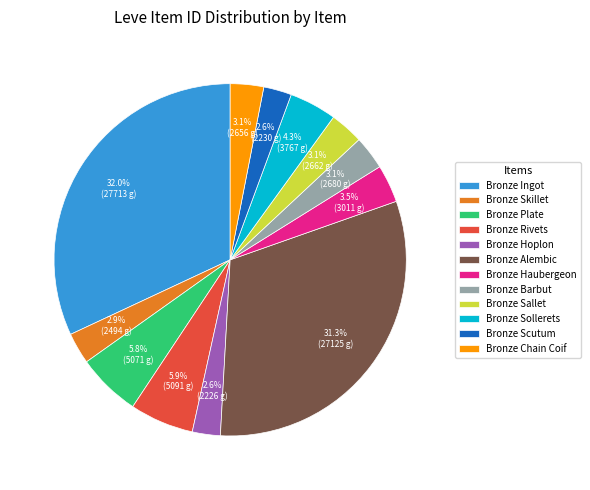

What is the largest slice in the pie chart?

Bronze Ingot